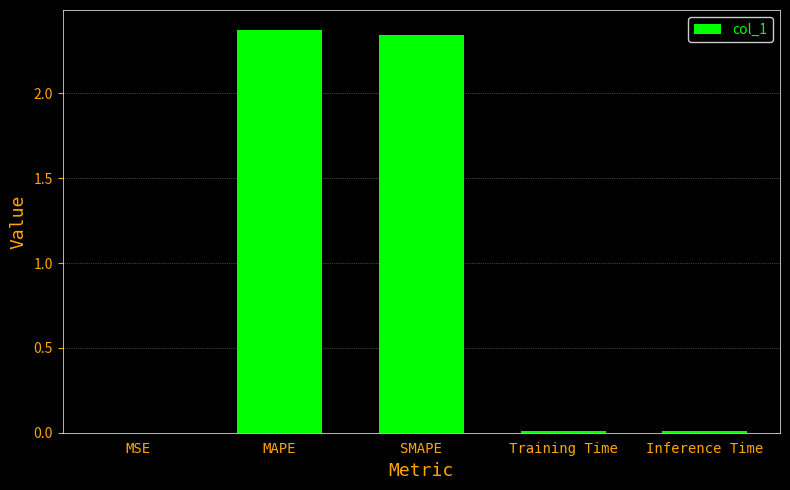

The chart shows a value of 1.0 at MAPE. True or false?

False